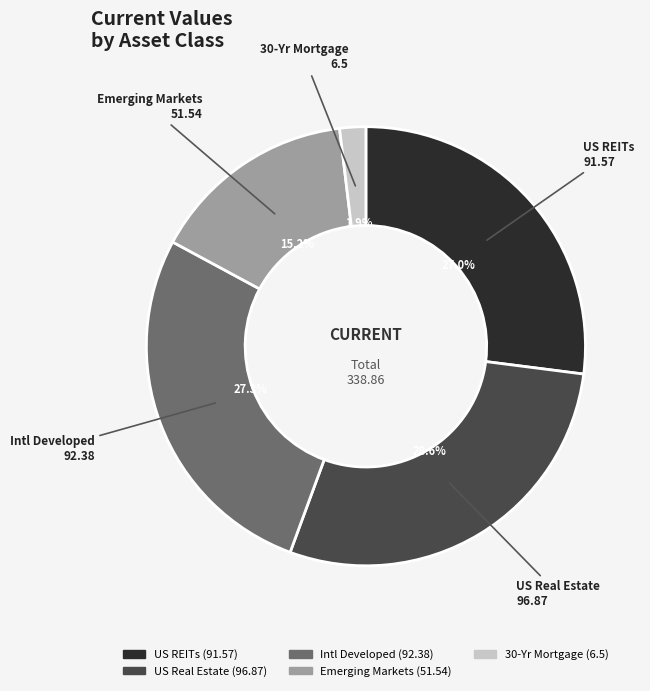

How many segments does this pie chart have?

5